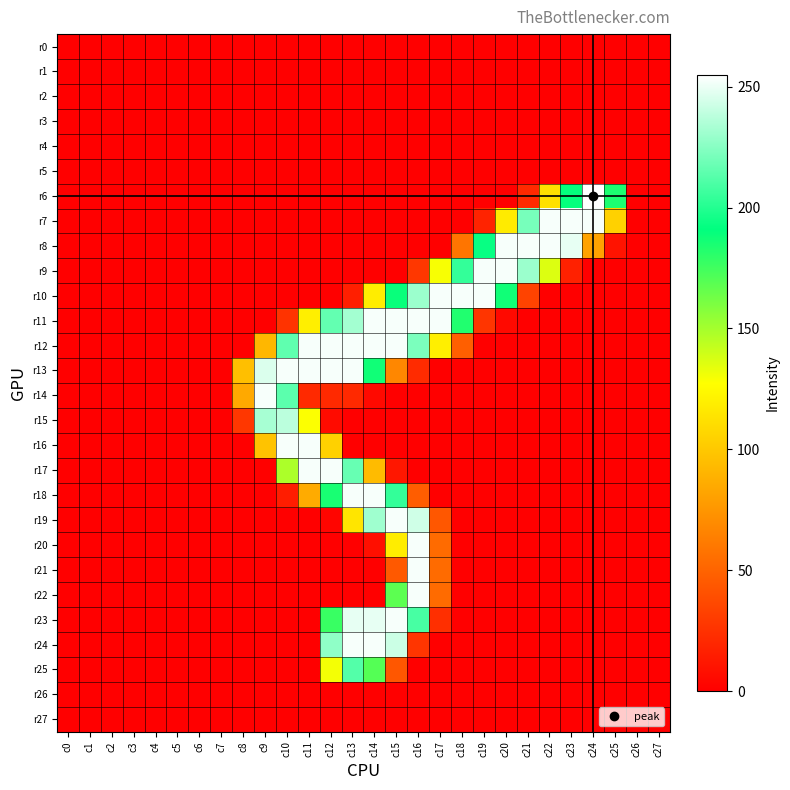

Rank the series by their maximum value, from lowest to highest.

r0, r1, r2, r3, r4, r5, r26, r27, r25, r15, r7, r8, r9, r10, r11, r12, r13, r14, r16, r17, r18, r19, r20, r21, r22, r23, r24, r6